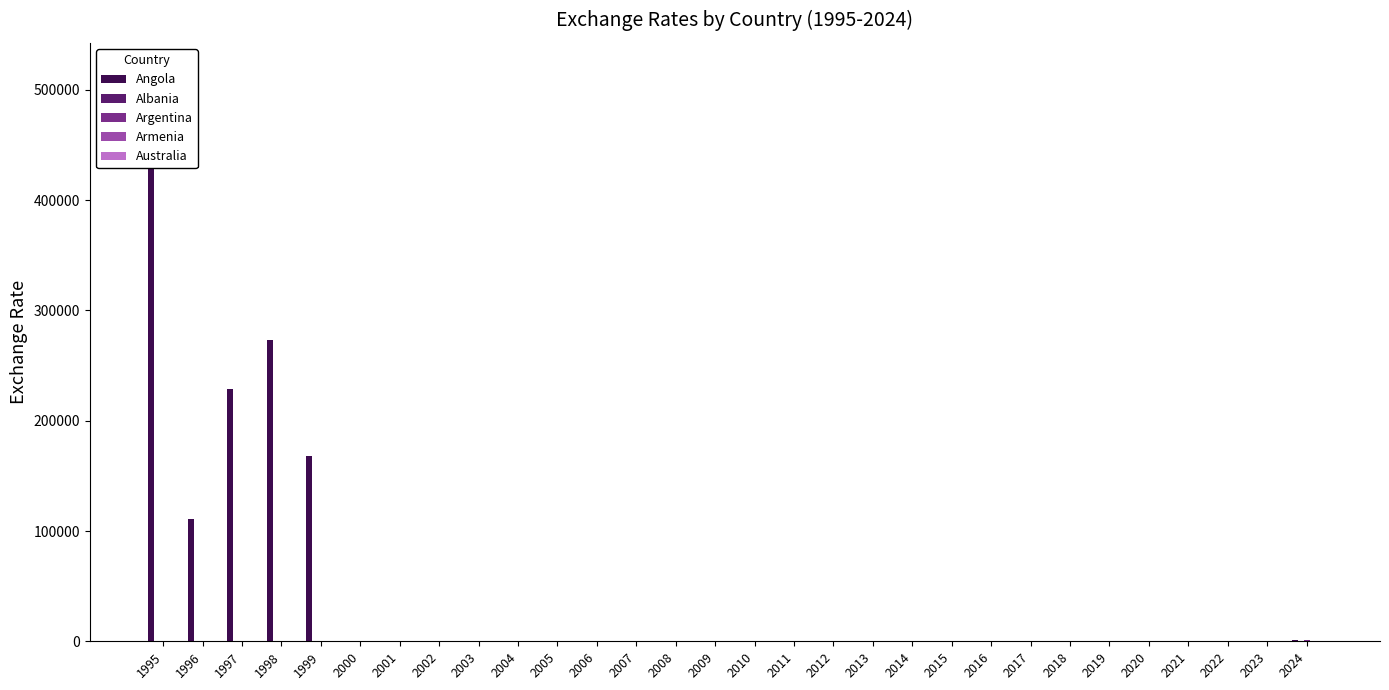

Does the chart contain any negative values?

No